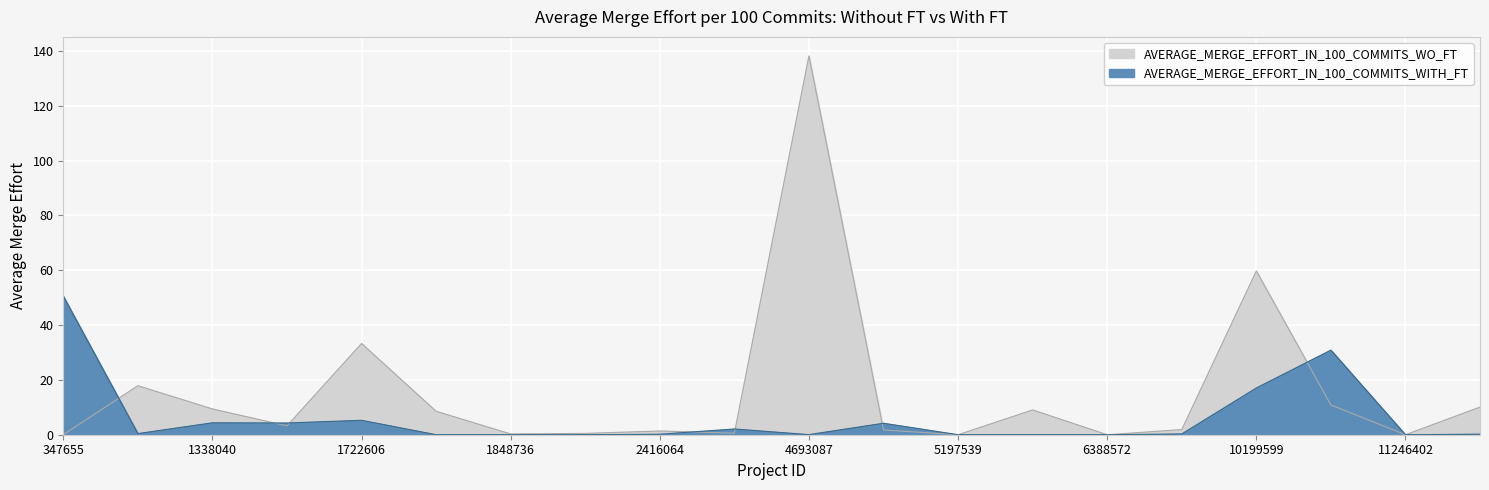

Reading left to right, transcribe all the data shown in this chart.

AVERAGE_MERGE_EFFORT_IN_100_COMMITS_WO_FT: 0.0	17.9	9.4	3.2	33.3	8.5	0.3	0.5	1.4	0.6	138.2	1.7	0.0	9.0	0.0	1.9	59.7	10.9	0.0	10.1
AVERAGE_MERGE_EFFORT_IN_100_COMMITS_WITH_FT: 50.6	0.4	4.3	4.3	5.3	0.0	0.0	0.0	0.2	2.1	0.0	4.2	0.0	0.0	0.0	0.3	17.0	30.9	0.0	0.2